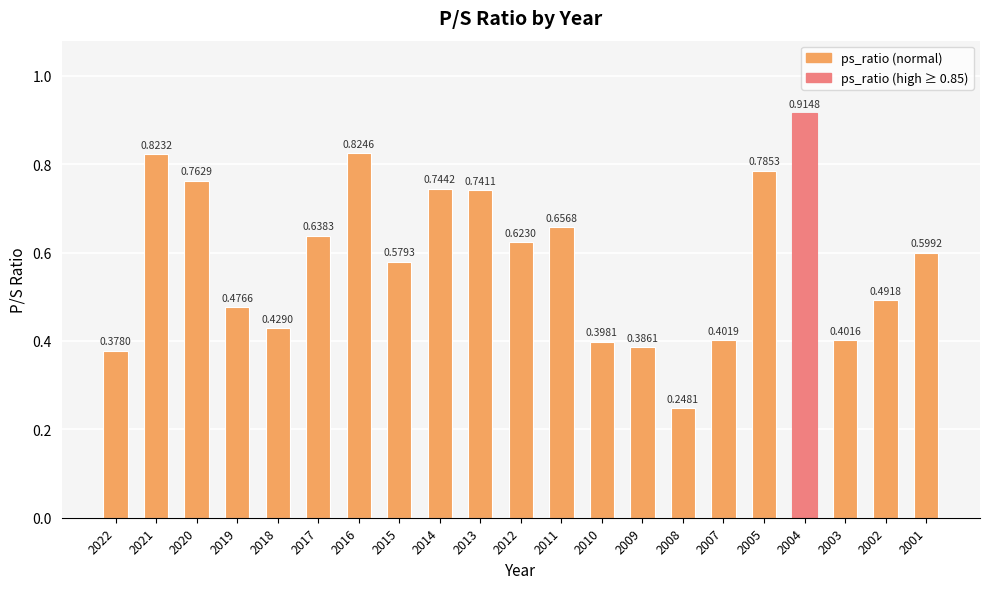

Which has a higher value, 2014 or 2005?

2005